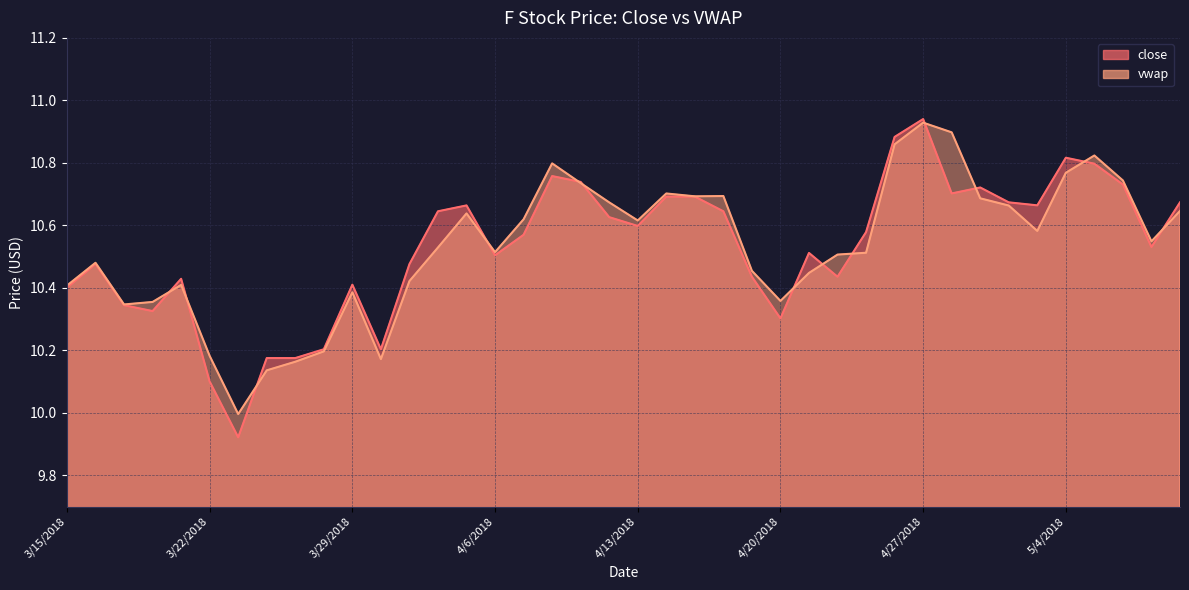

At which category is the sum across all series the highest?

4/27/2018